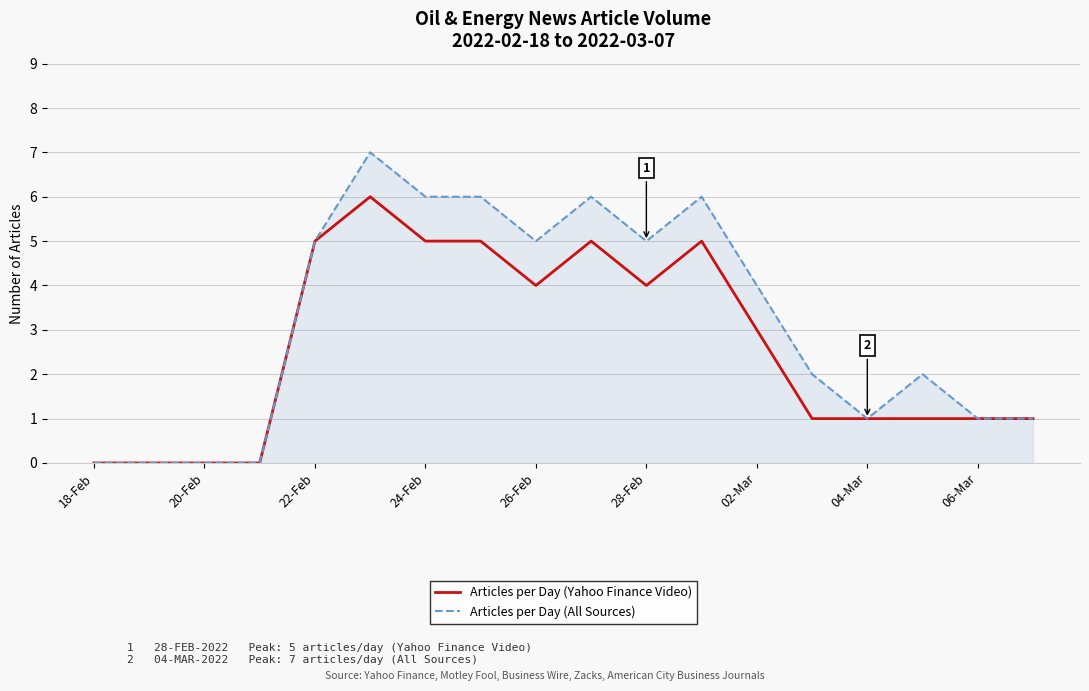

List the series in order of their peak value, highest first.

Articles per Day (All Sources), Articles per Day (Yahoo Finance Video)